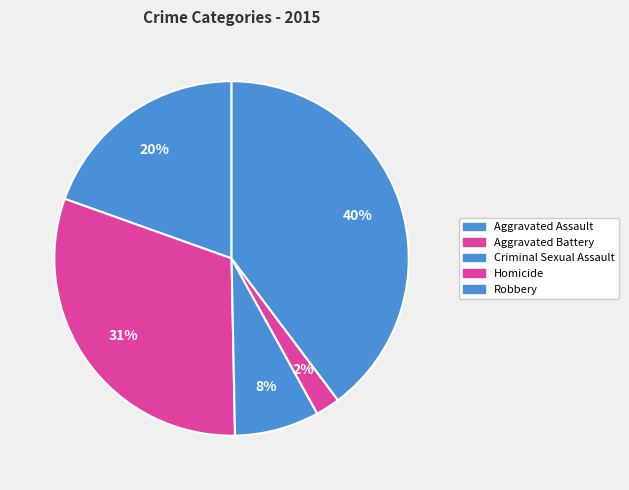

To the nearest percent, what is the difference between the largest and smallest slice percentages?

38%